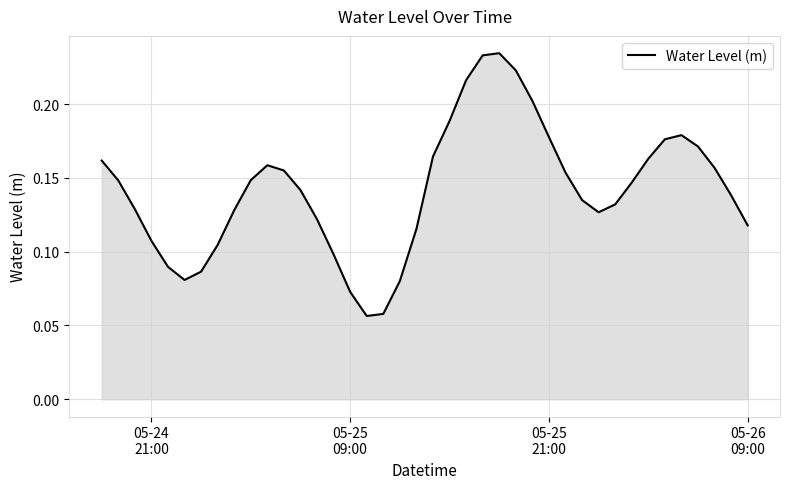

What is the value of the 11th point from the left?

0.2